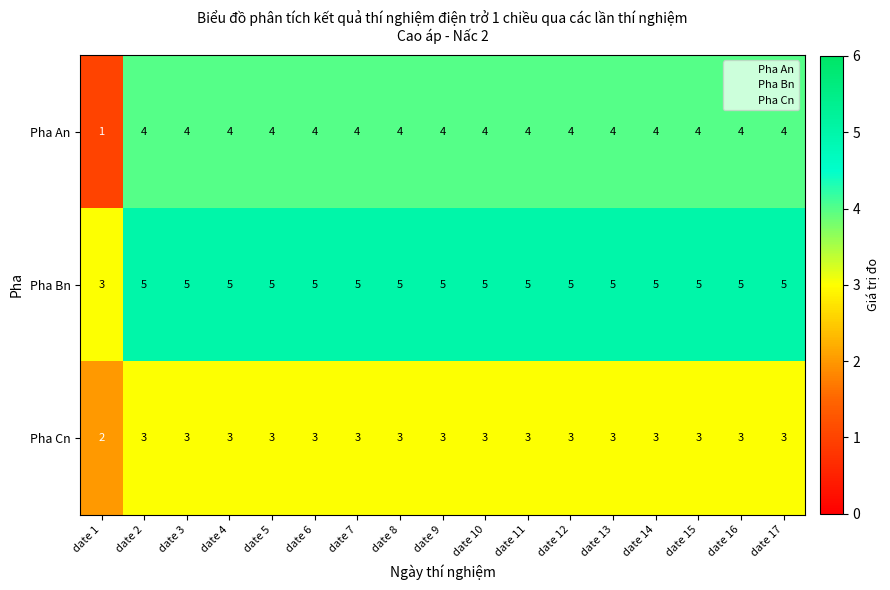

Read the Pha An value at date 10.

4